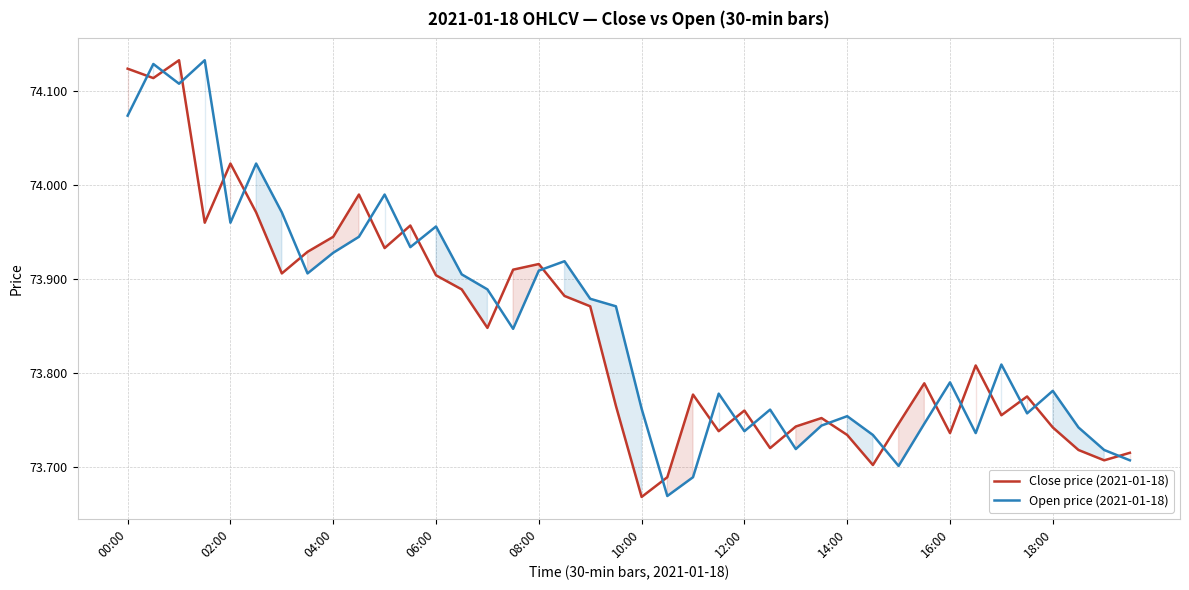

At which label is Close price (2021-01-18) closest to 73?

10:00